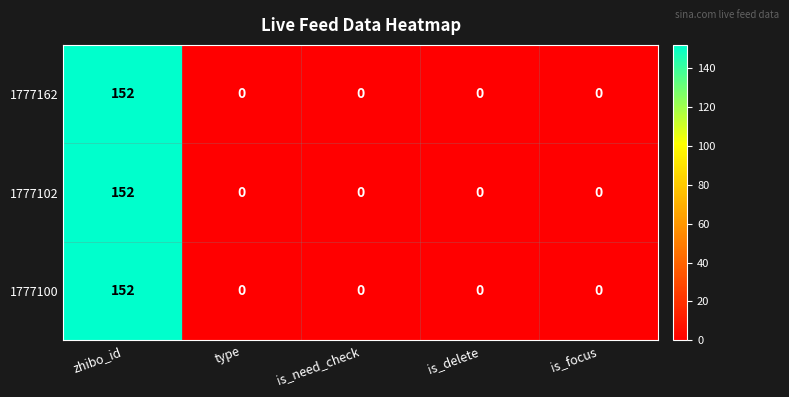

How many distinct data groups are displayed?

3